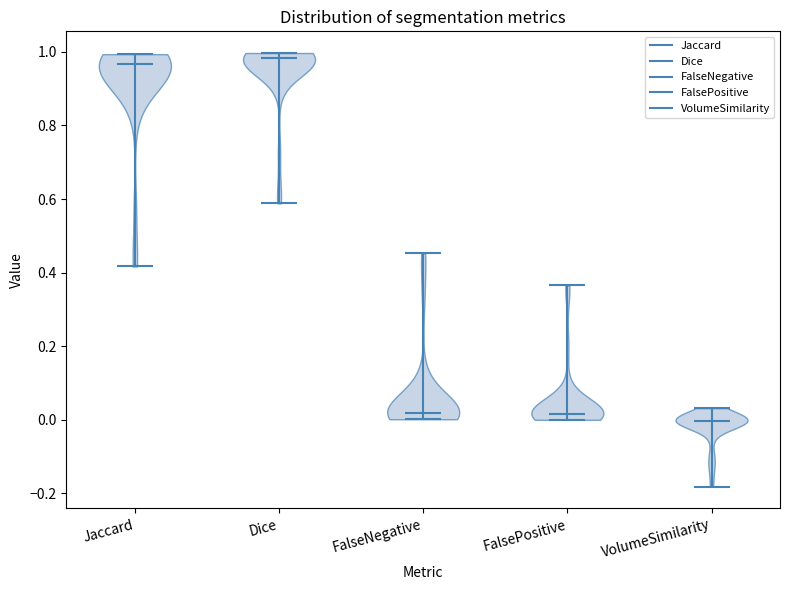

Reading left to right, read every violin against the y-axis: where its median line is, and the lowest and highest points it reaches. The values are not printed on the chart, so give them approximately, as read against the axis.

Jaccard: median line 0.96, lowest point 0.42, highest point 1.00
Dice: median line 0.98, lowest point 0.58, highest point 1.00
FalseNegative: median line 0.02, lowest point 0.00, highest point 0.46
FalsePositive: median line 0.02, lowest point 0.00, highest point 0.36
VolumeSimilarity: median line 0.00, lowest point -0.18, highest point 0.04